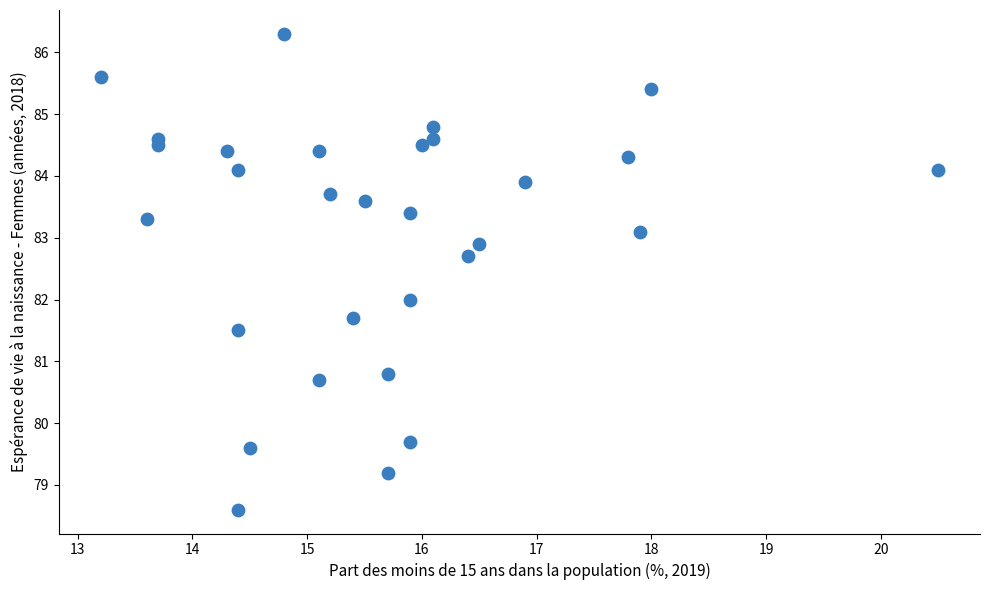

What is the range of X values (max minus min)?

7.3